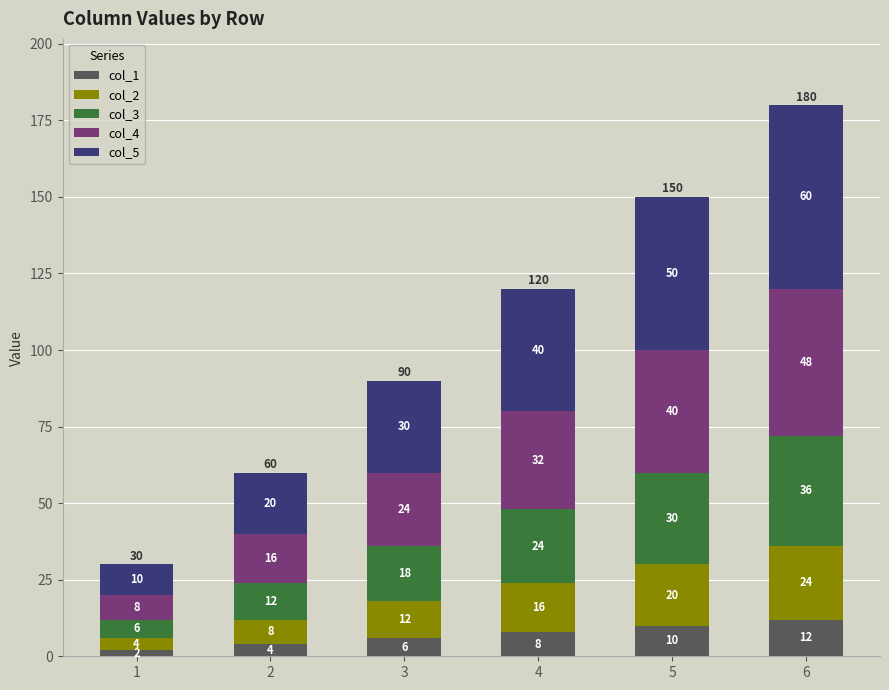

What are all the series names shown in the legend?

col_1, col_2, col_3, col_4, col_5